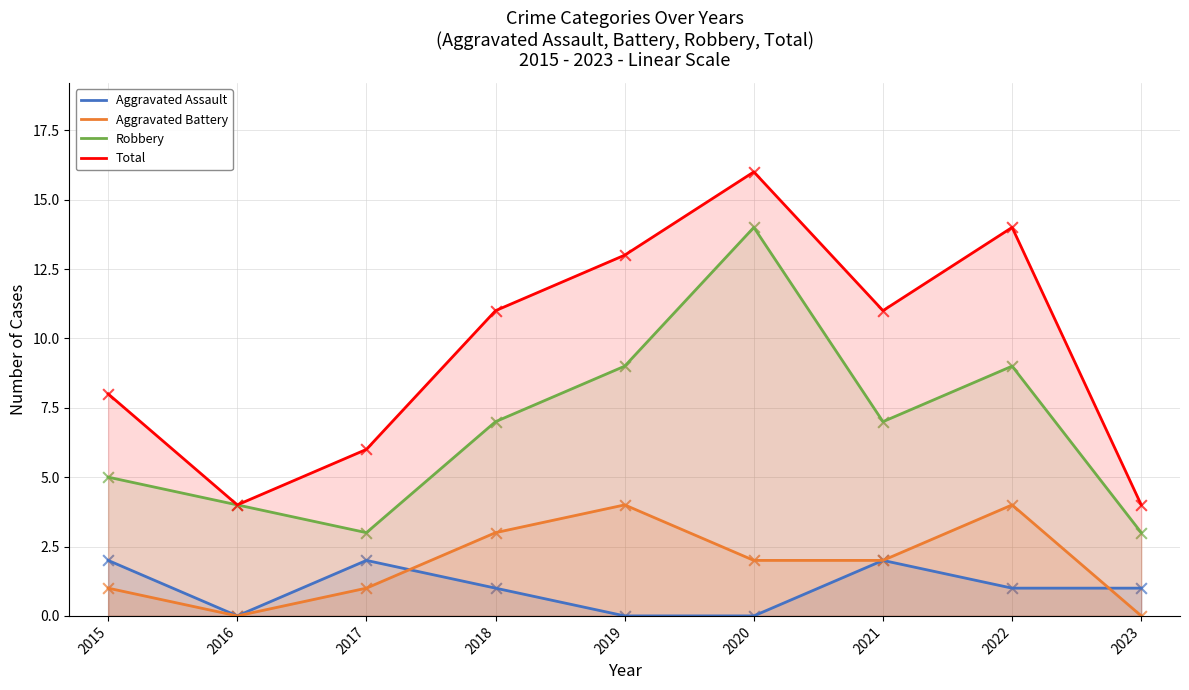

Is the value of Total at 2015 greater than the value of Robbery at 2016?

Yes